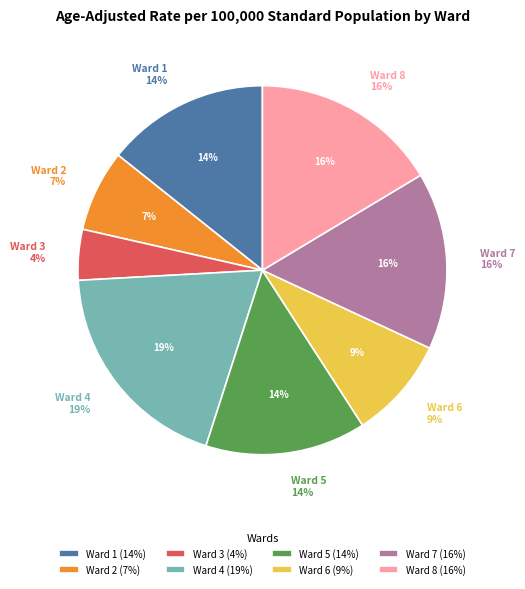

True or false: Ward 6 accounts for 9% of the total.

True